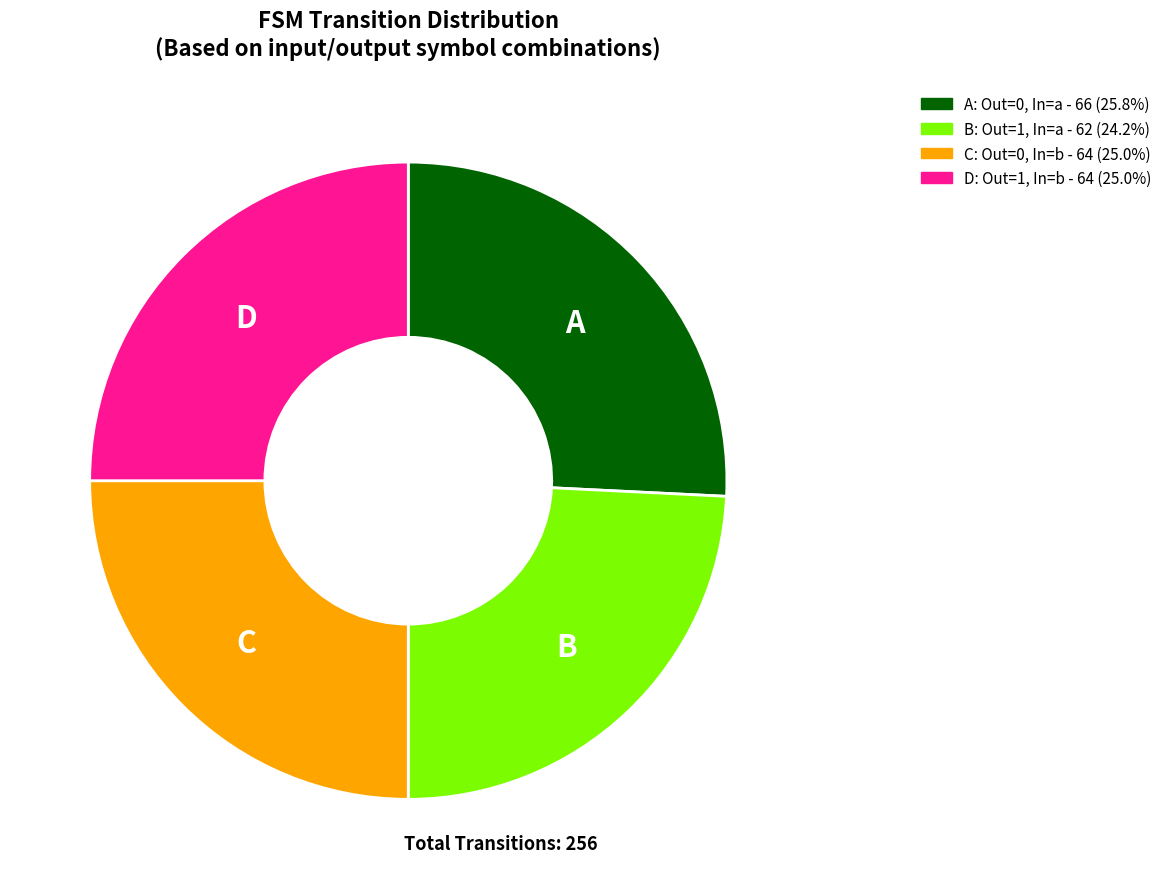

Does any single category account for the majority?

No